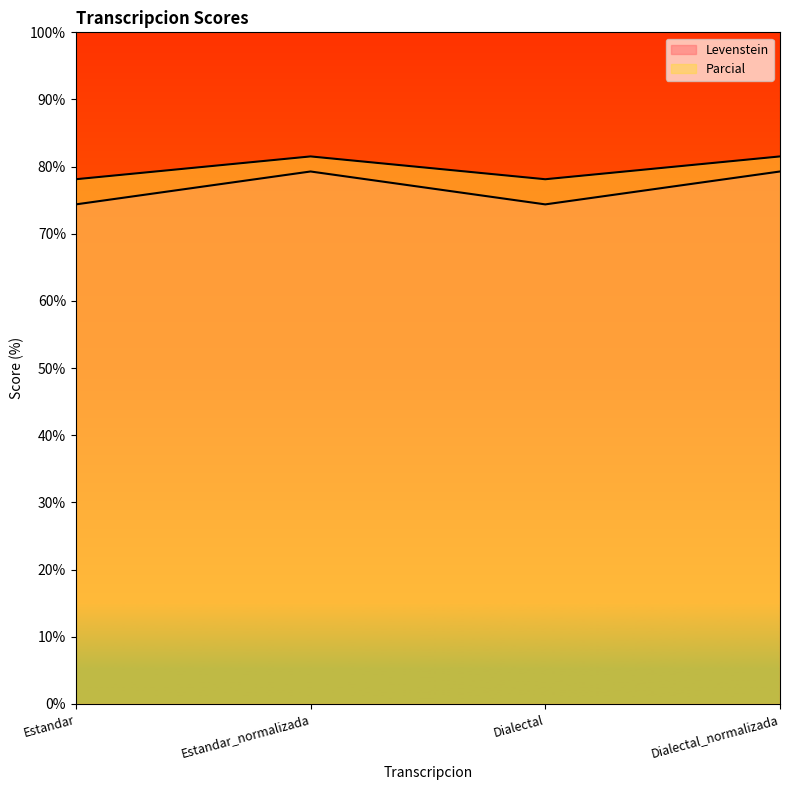

What is the difference between the highest and lowest values at Dialectal_normalizada?

2.2